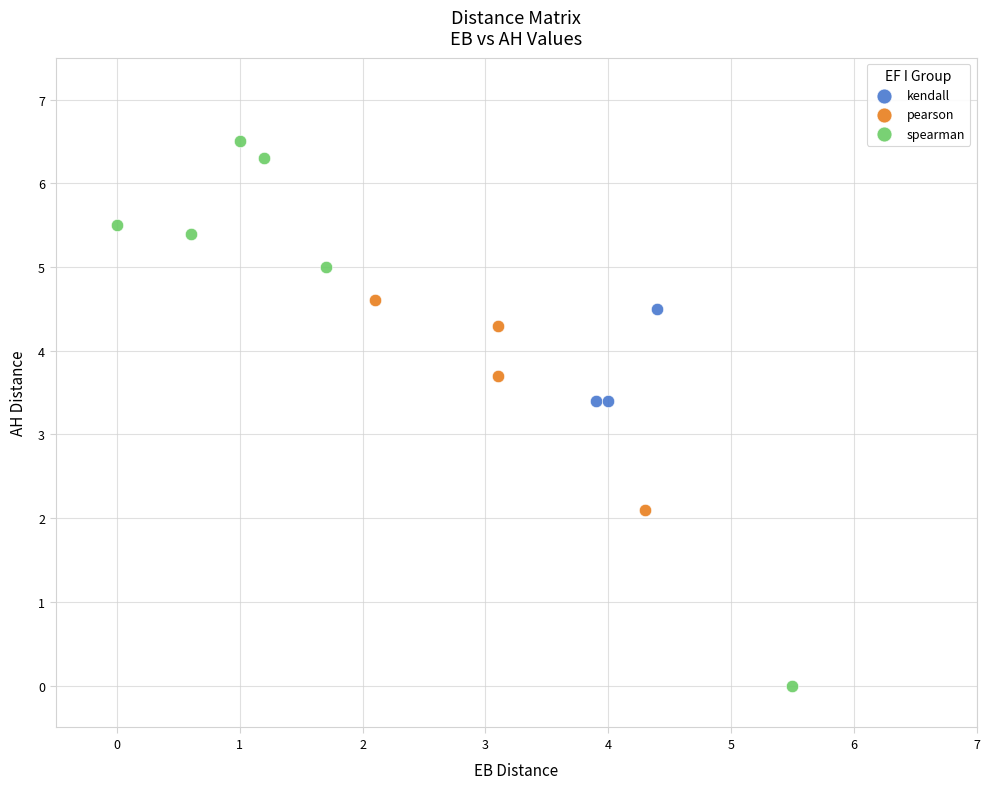

Which series has the widest spread of Y values?

spearman